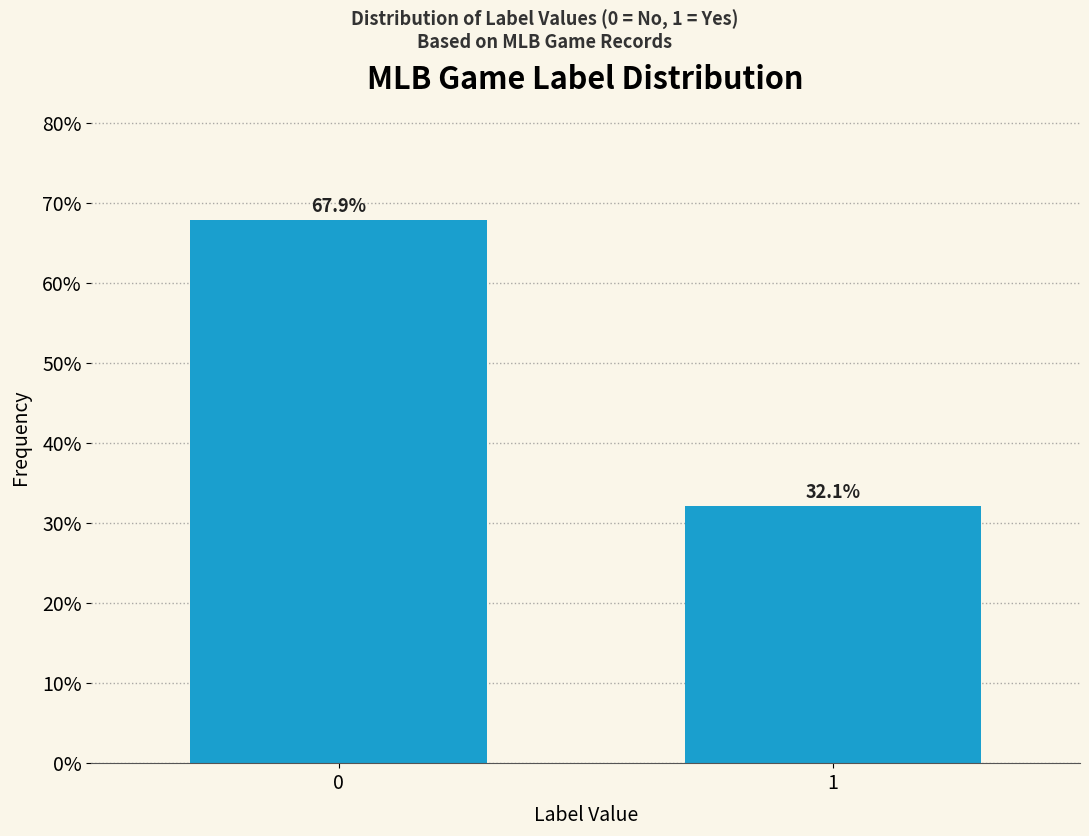

Reading left to right, what are all the values shown in this chart?

0=67.9	1=32.1